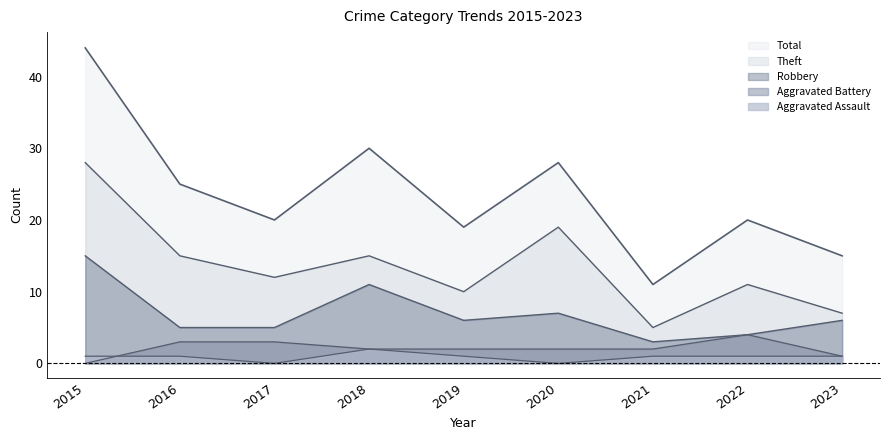

True or false: Robbery has more than 0 interior local peaks.

True